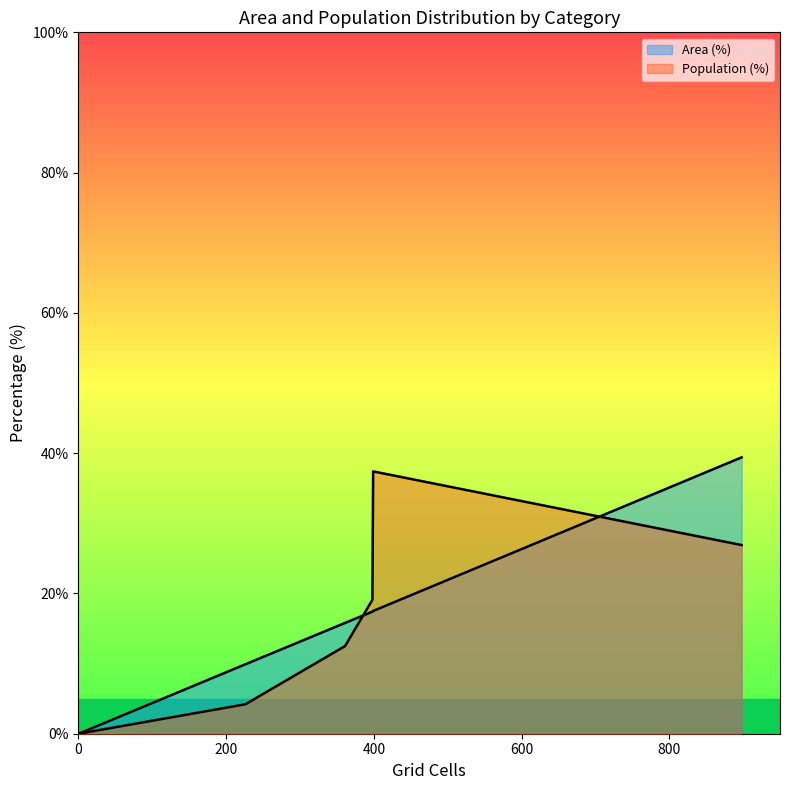

Is it true that Area (%) equals 5.0 at High (30+ min)?

False